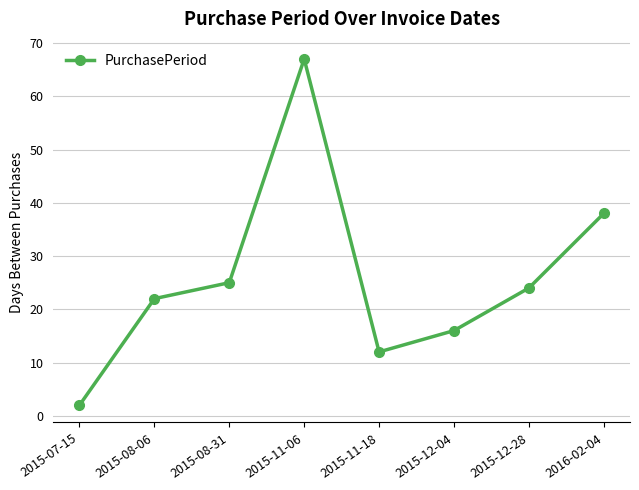

What value does the data have at 2015-08-06?

22